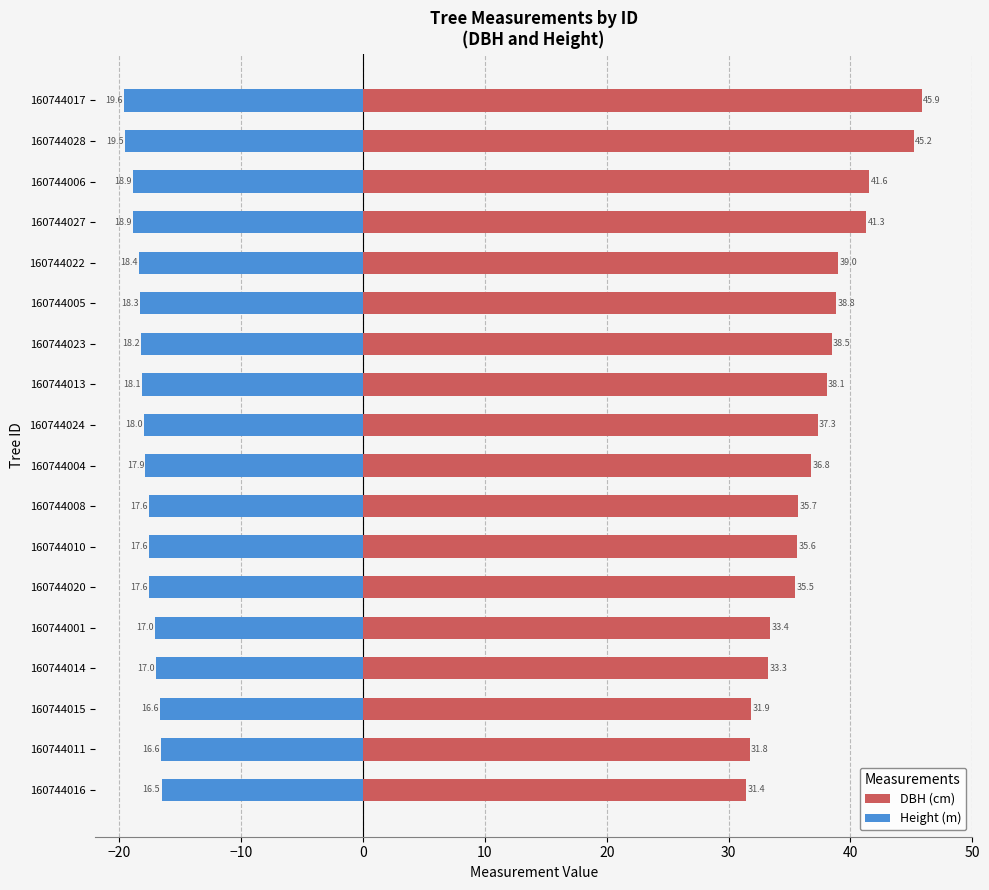

Is the value of DBH (cm) at 160744020 greater than the value of Height (m) at 160744014?

Yes